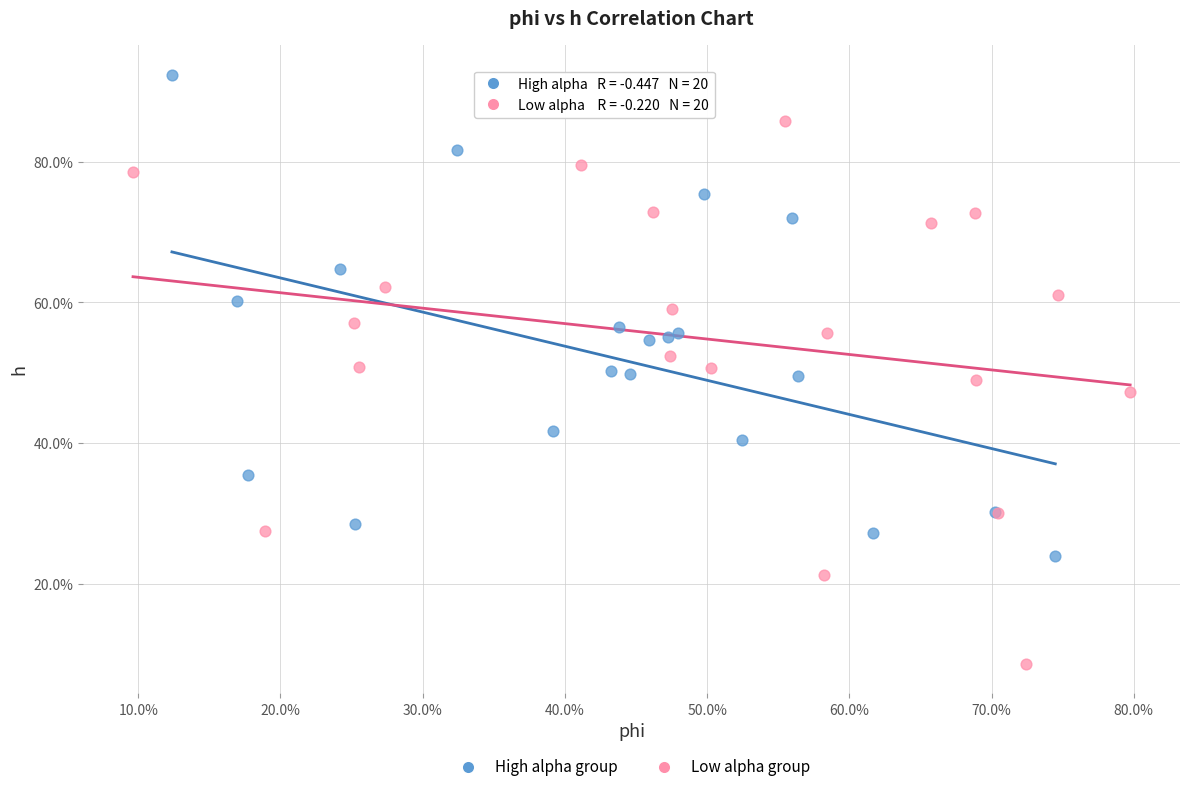

What are all the series names shown in the legend?

High alpha group, Low alpha group